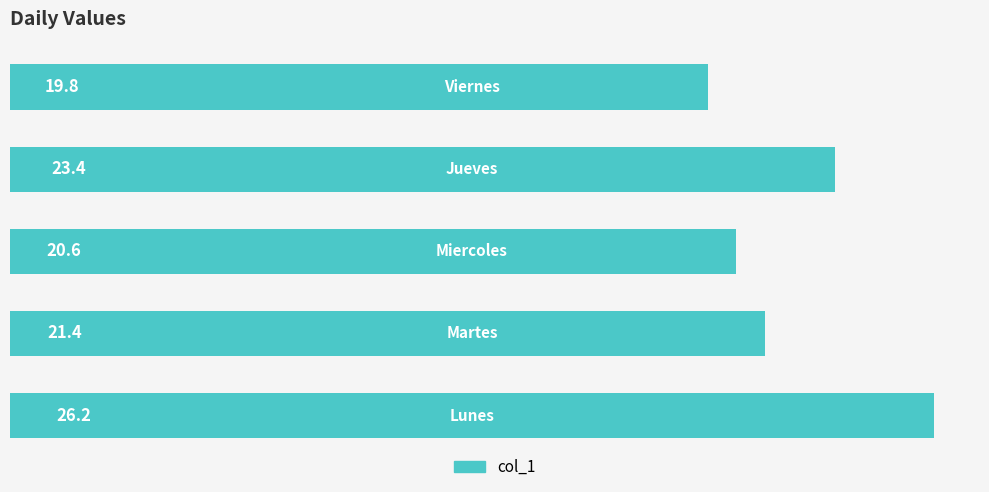

What is the sum of all values?

111.4